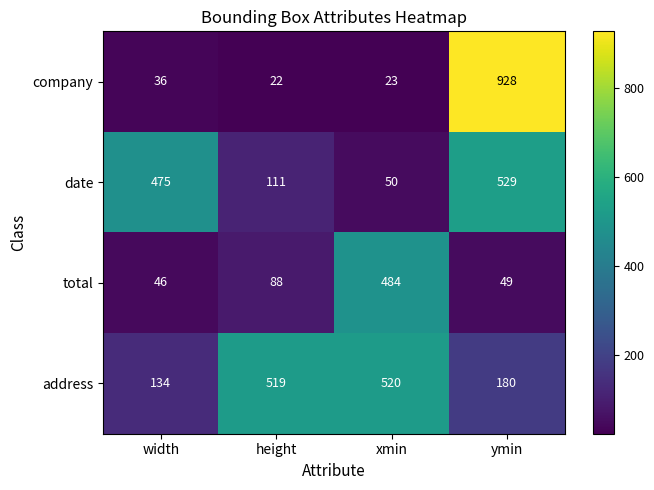

Reading right to left, list all the values displayed in this chart.

company: ymin=928	xmin=23	height=22	width=36
date: ymin=529	xmin=50	height=111	width=475
total: ymin=49	xmin=484	height=88	width=46
address: ymin=180	xmin=520	height=519	width=134